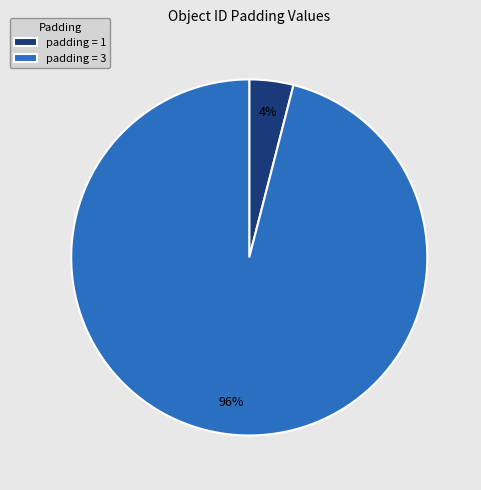

What percentage is the padding = 3 slice, to the nearest percent?

96%